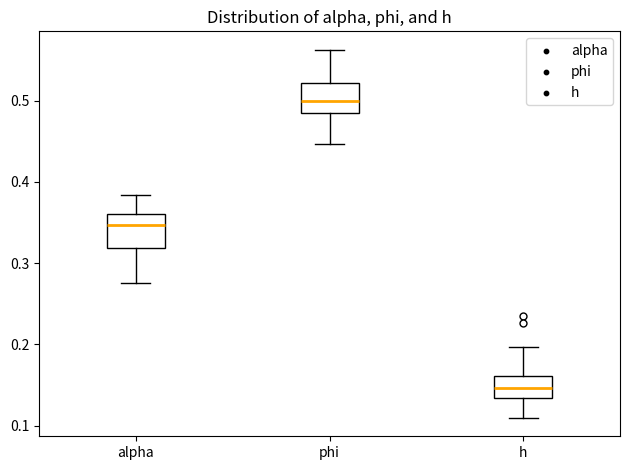

Reading left to right, read every box against the y-axis: the position of its median line, the range the box covers, and the ends of its whiskers. The values are not printed on the chart, so give them approximately, as read against the axis.

alpha: median 0.35, box 0.32 to 0.36, whiskers 0.28 to 0.38
phi: median 0.50, box 0.49 to 0.52, whiskers 0.45 to 0.56
h: median 0.15, box 0.13 to 0.16, whiskers 0.11 to 0.20